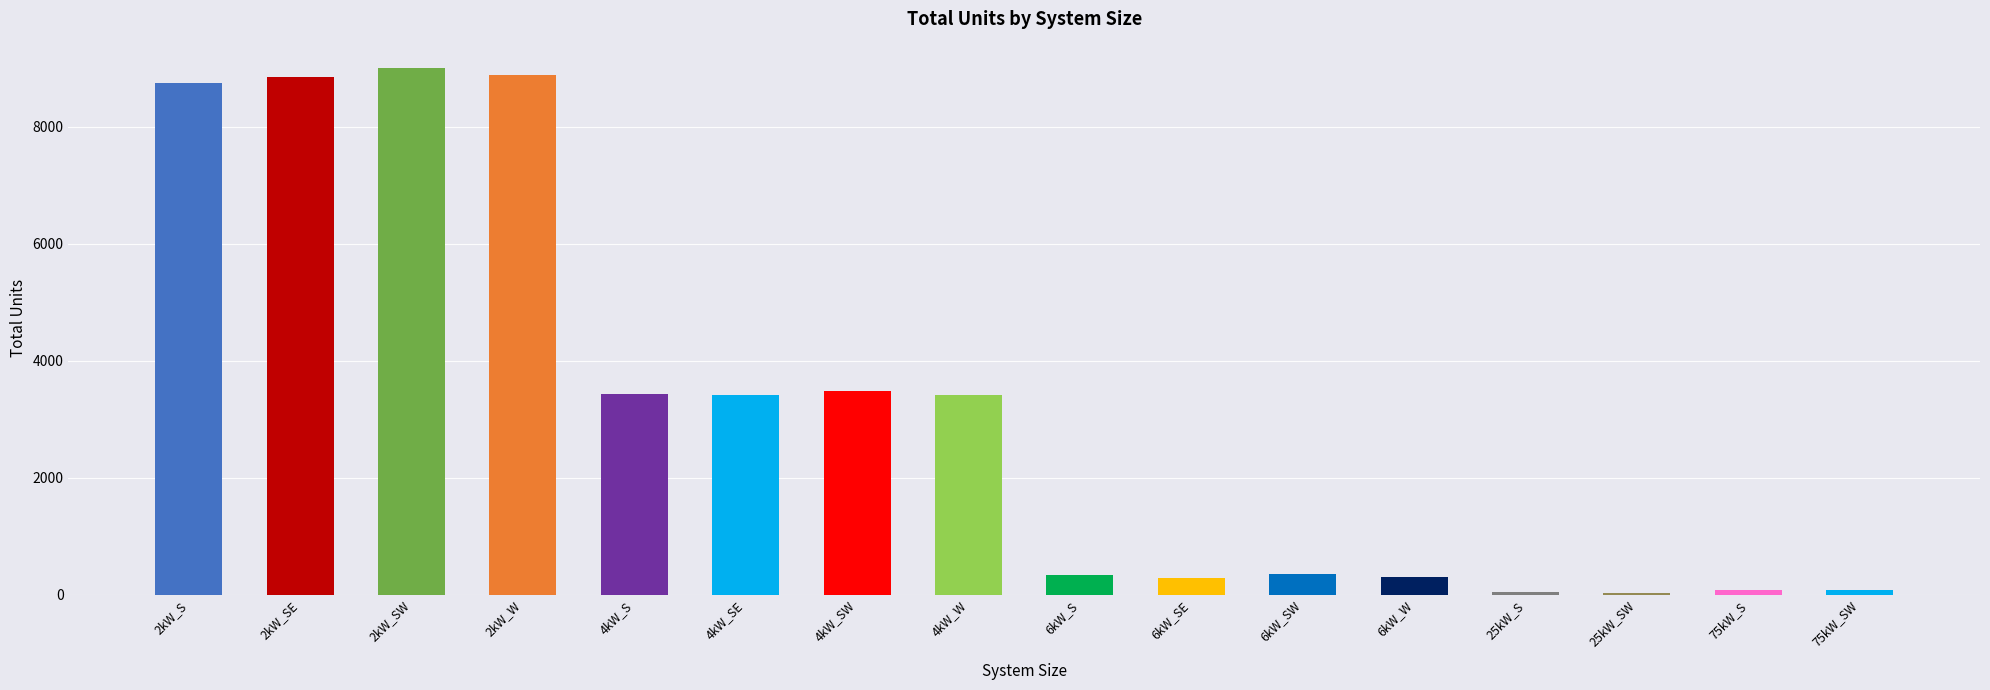

What is the sum of the values at 2kW_SE and 4kW_SW?

12320